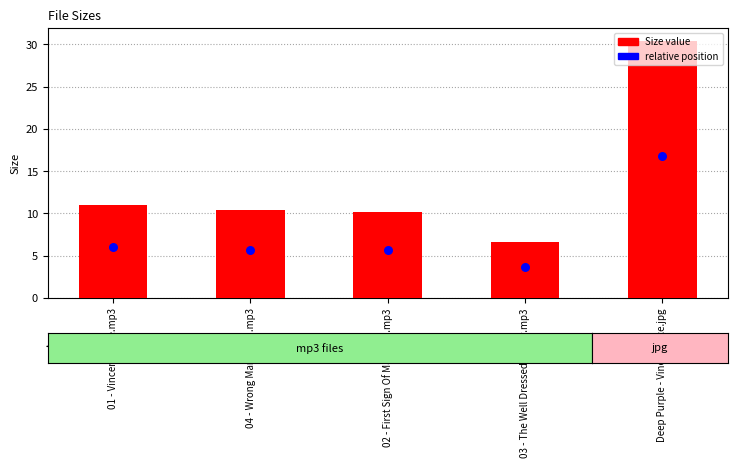

What are all the series names shown in the legend?

Size (value), relative position